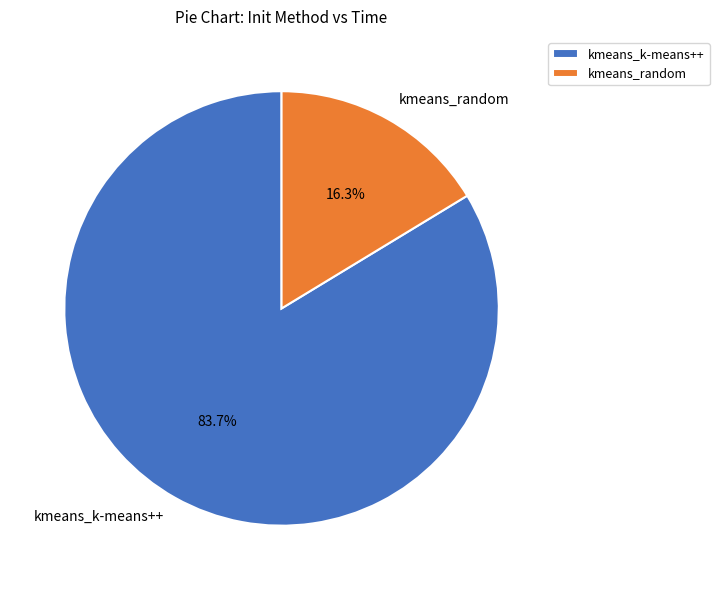

Rank the categories by value from highest to lowest.

kmeans_k-means++, kmeans_random